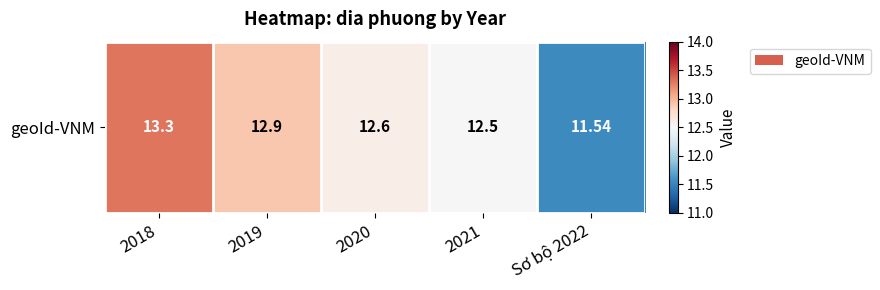

The value at 2019 is 8.1. True or false?

False